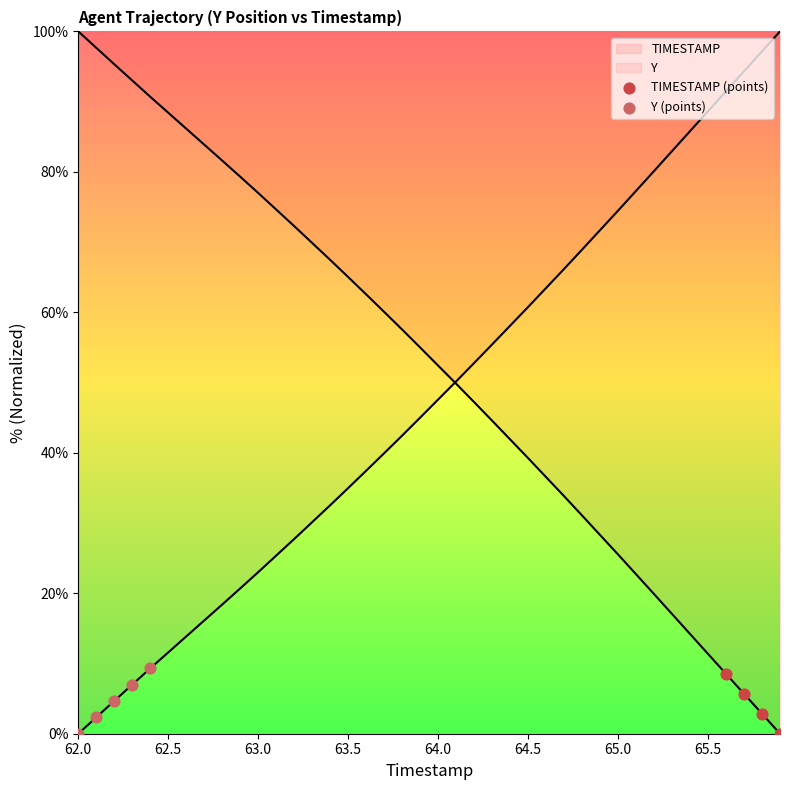

At which category is the sum across all series the highest?

62.0